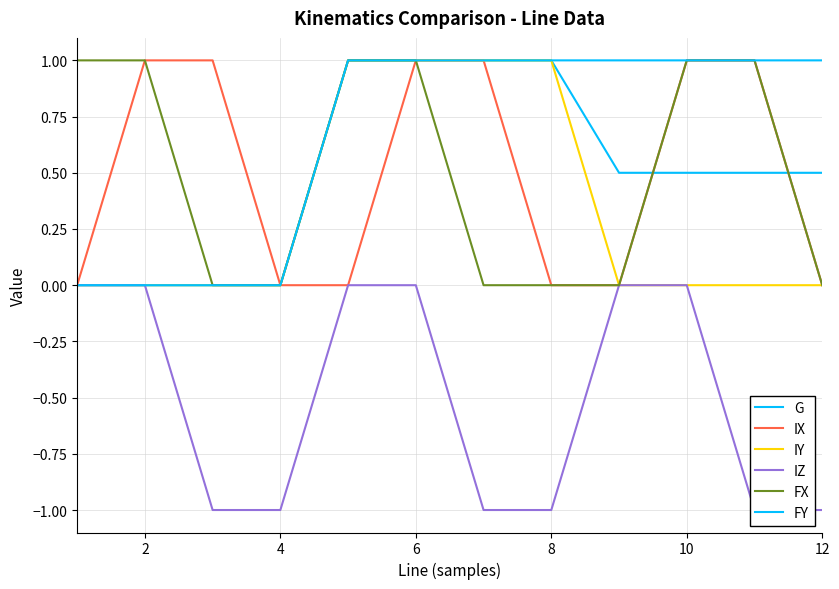

Count the FY values in the range 0 to 1.

12